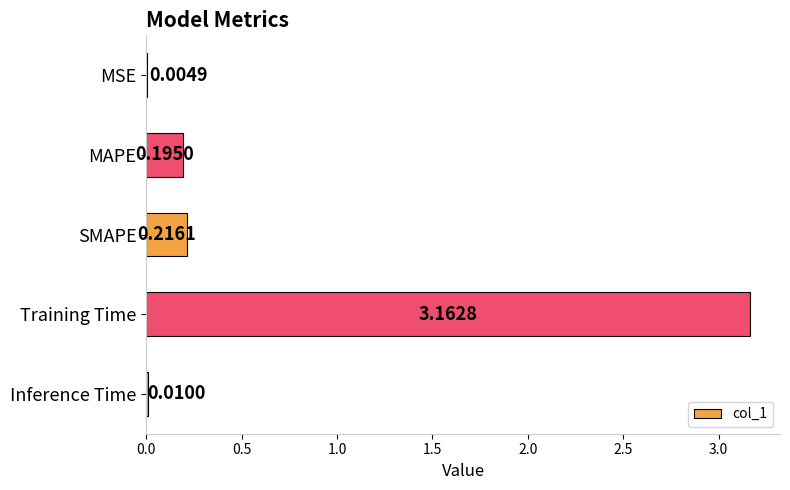

At which label is the value closest to 1?

SMAPE